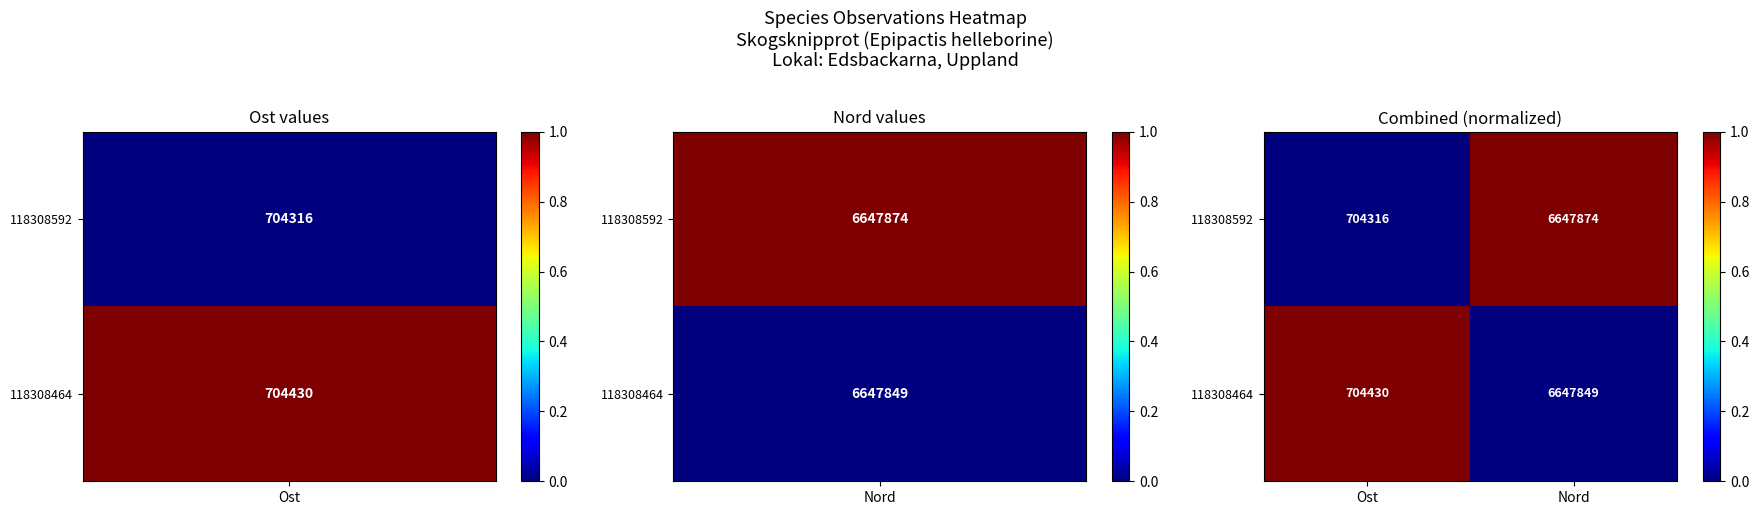

At which category is the sum across all series the highest?

Nord